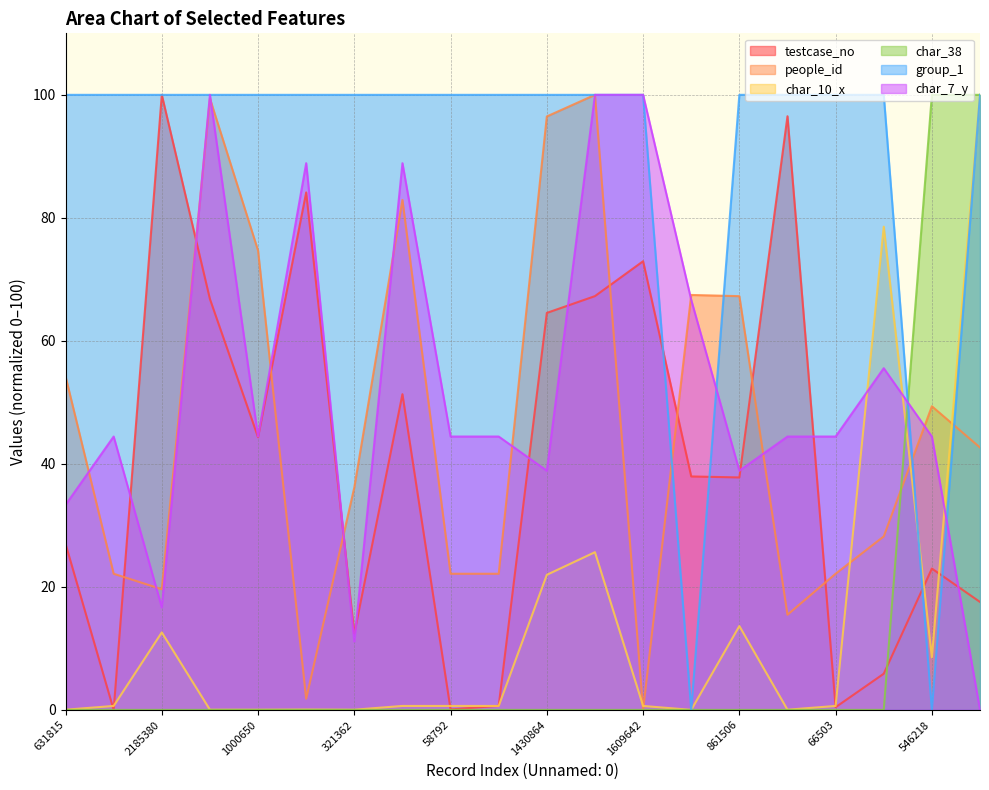

Rank the categories by group_1 value from lowest to highest.

864987, 546218, 631815, 57229, 2185380, 1478949, 1000650, 1847643, 321362, 1149629, 58792, 71293, 1430864, 1488950, 1609642, 861506, 2111370, 66503, 182341, 430670